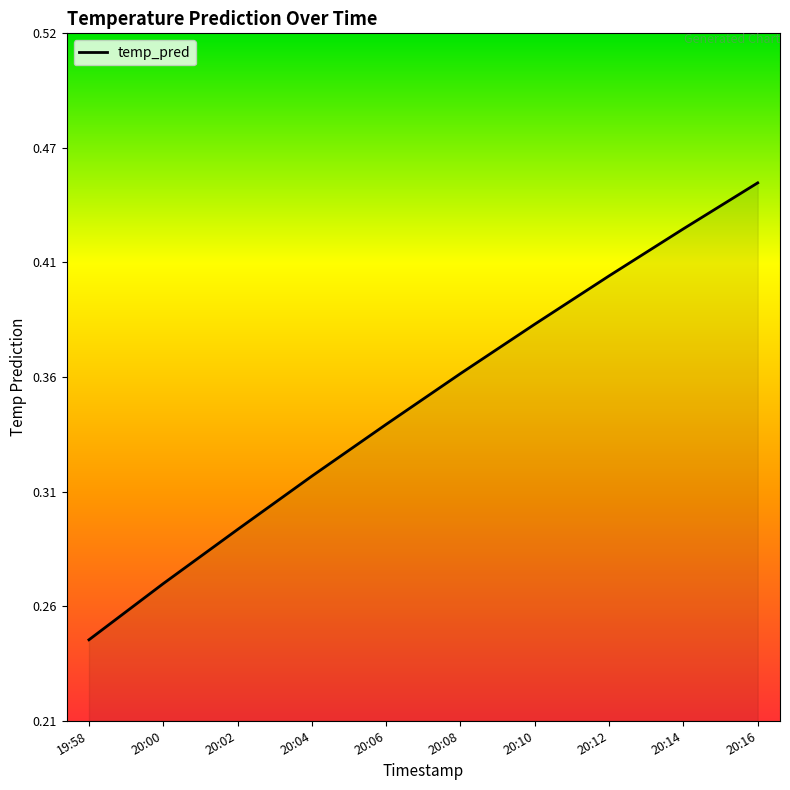

Reading left to right, what are all the values shown in this chart?

0.2	0.3	0.3	0.3	0.3	0.4	0.4	0.4	0.4	0.4